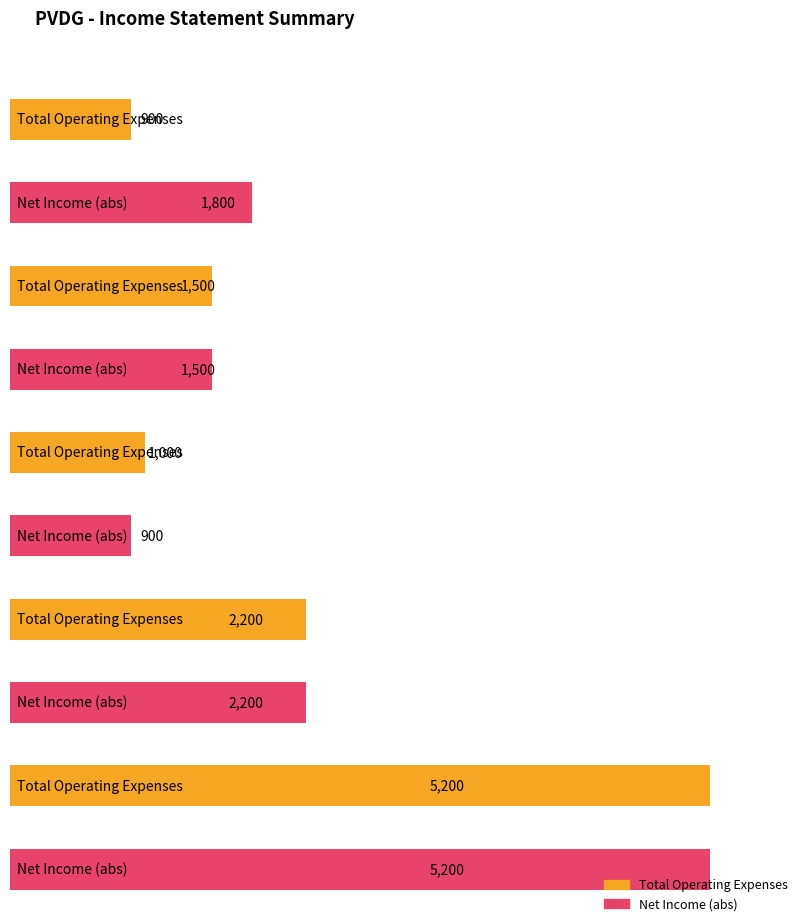

Is it true that Net Income equals -5200 at 2014-08-31?

True